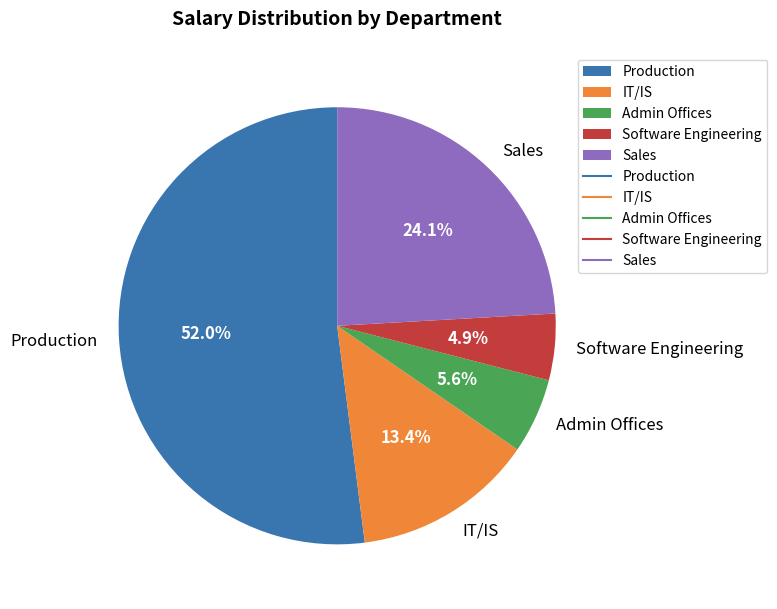

Which slice is the smallest?

Software Engineering